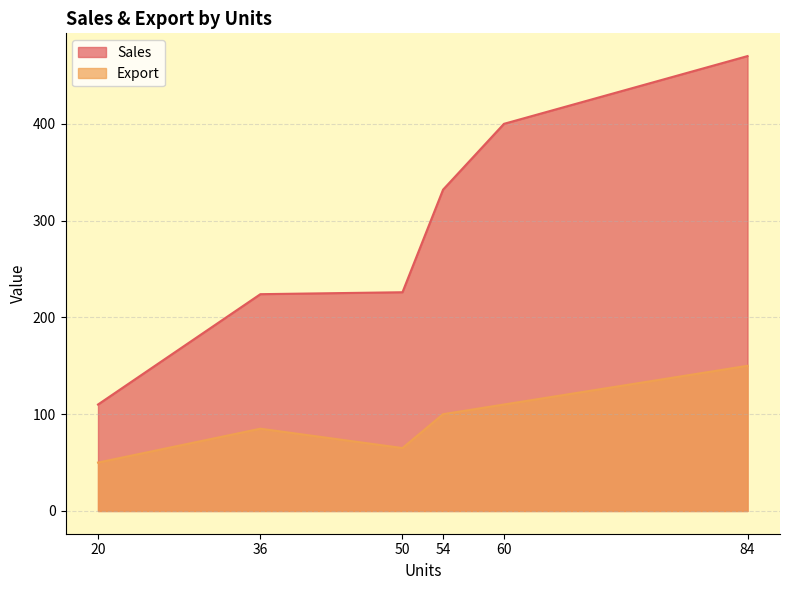

True or false: Sales has more than 2 interior local peaks.

False